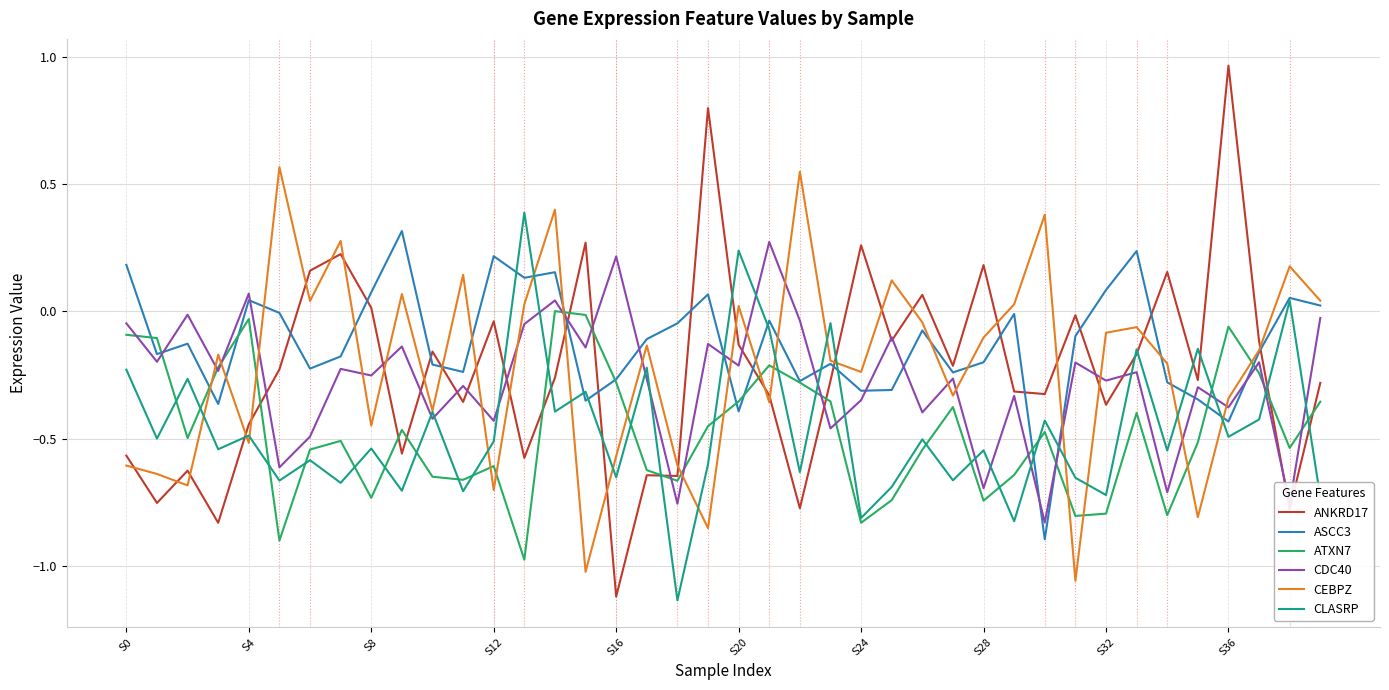

Which series has the largest range (max minus min)?

ANKRD17